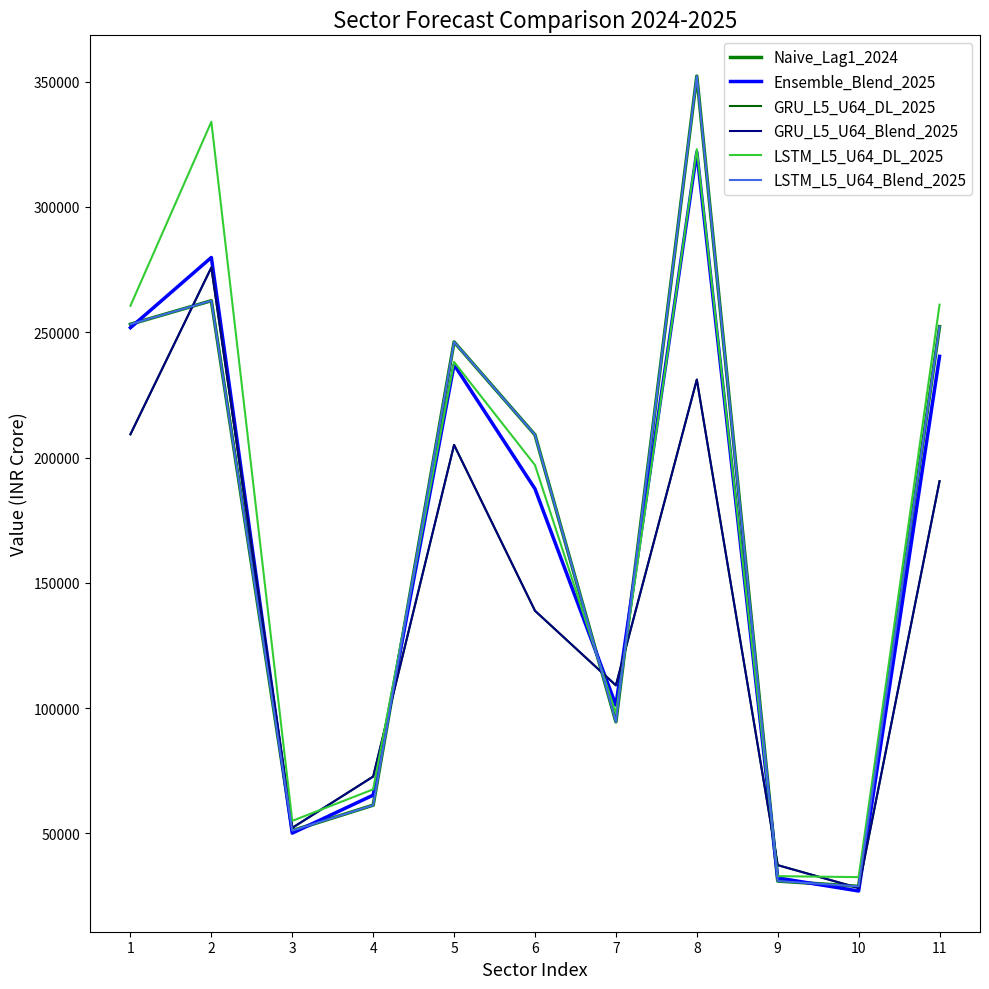

Does the chart have visible grid lines?

No